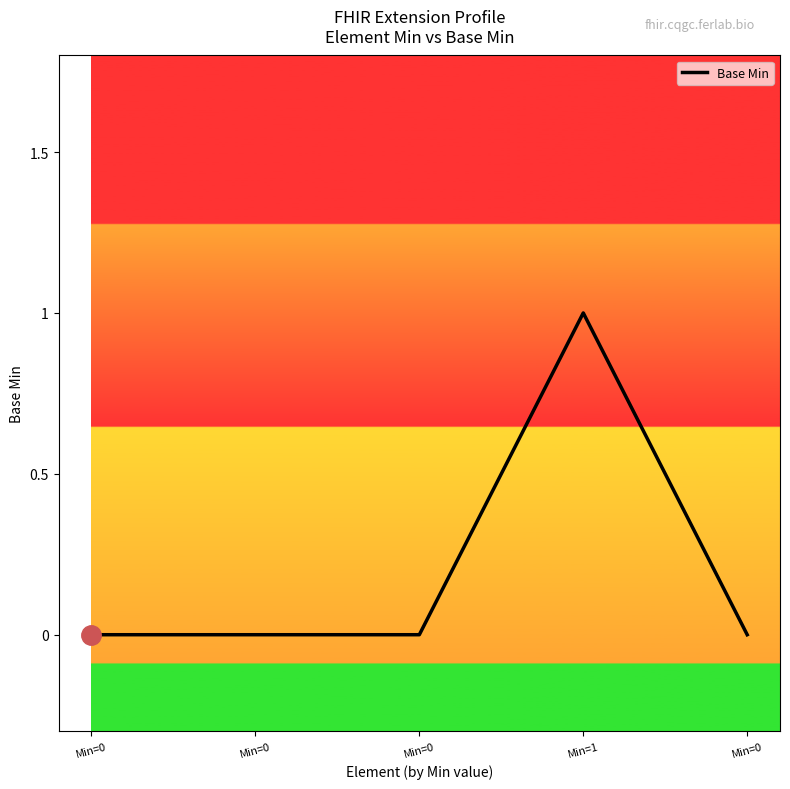

Rank the categories by value from highest to lowest.

Min=1, Min=0, Min=0, Min=0, Min=0